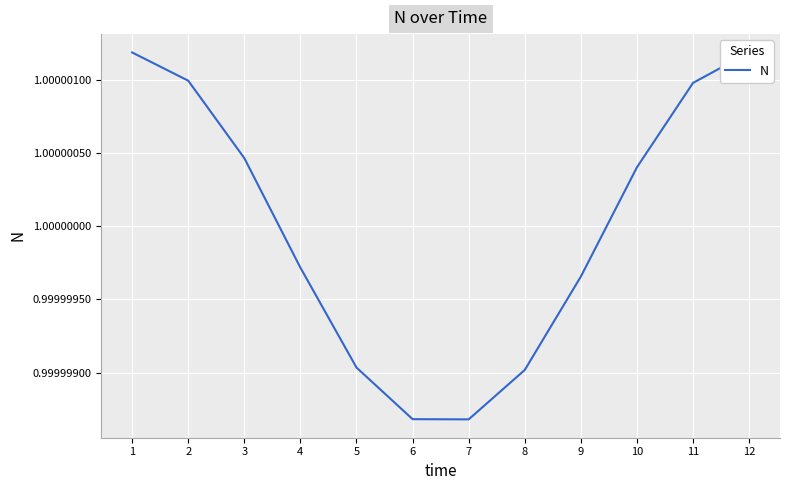

At which label is the value closest to 0?

7